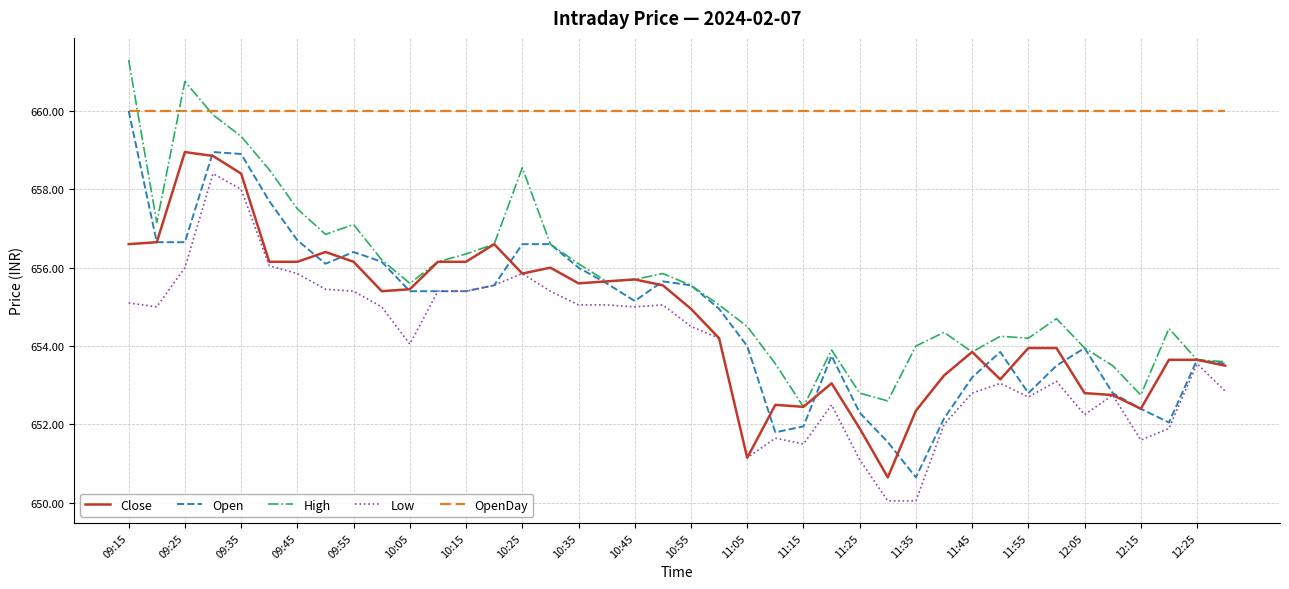

What is the greatest value displayed?

661.3